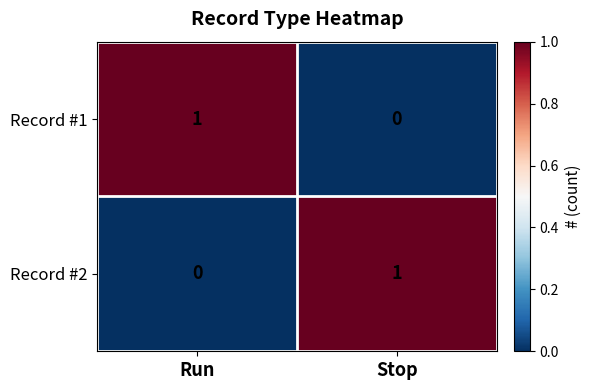

Count the number of data series in this chart.

2